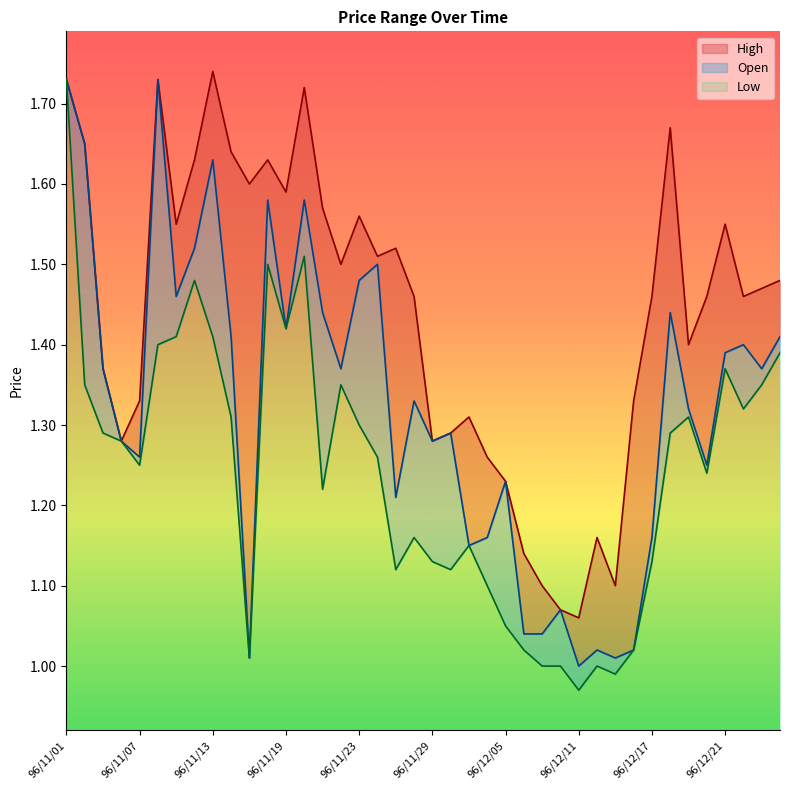

How many distinct data groups are displayed?

3